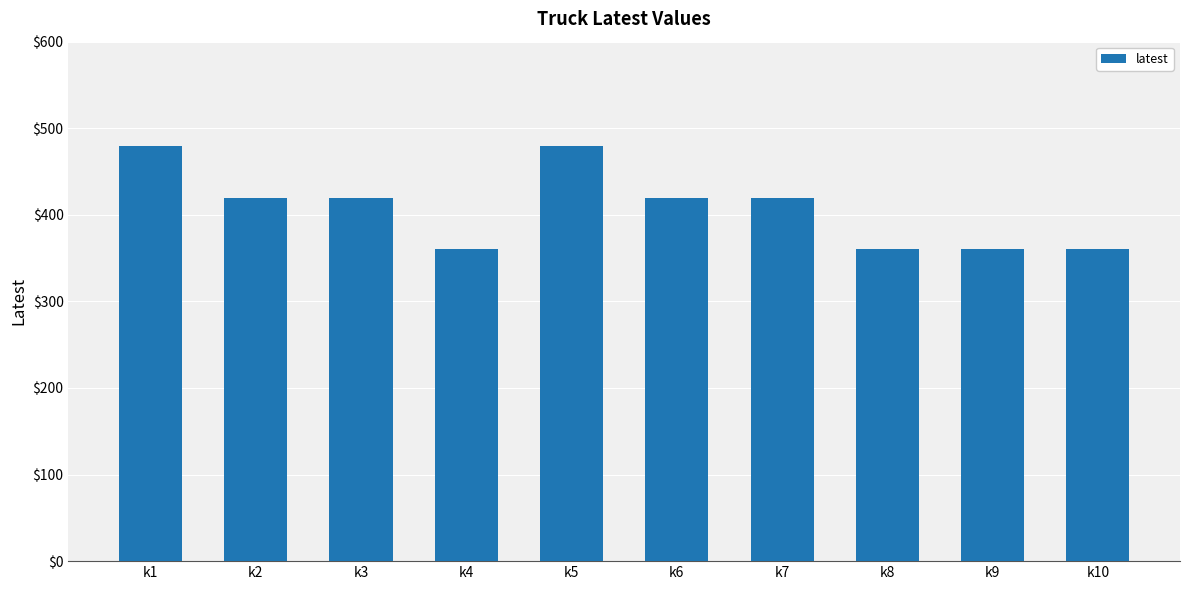

What is the greatest value displayed?

480